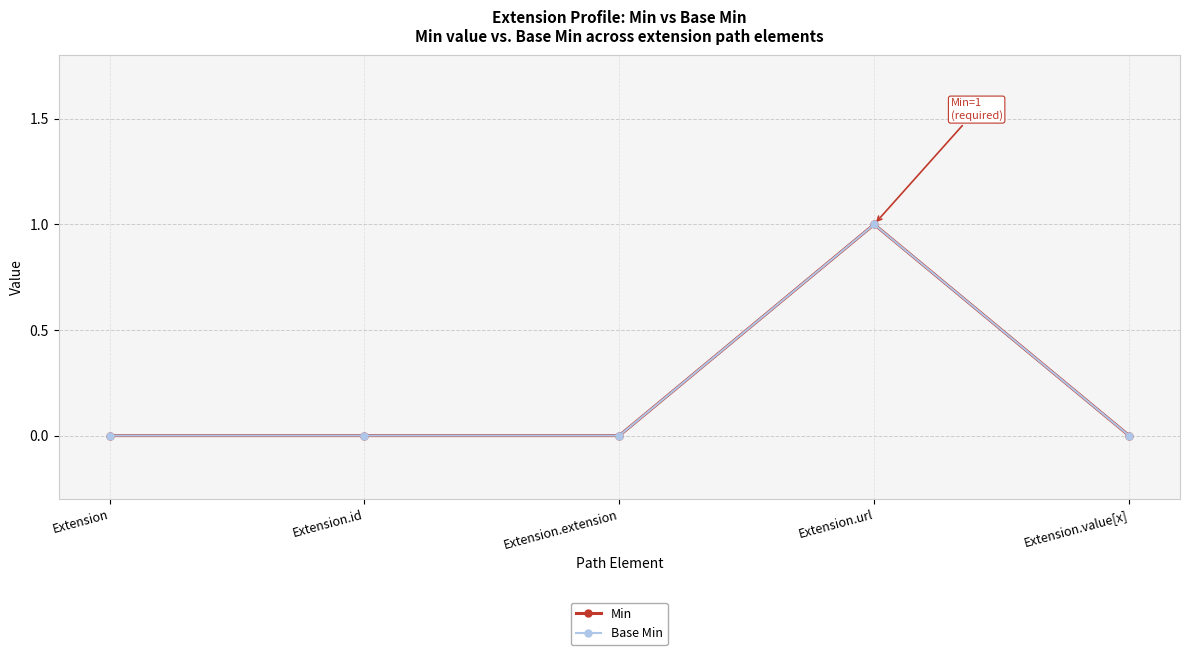

Reading left to right, transcribe all the data shown in this chart.

Min: Extension=0	Extension.id=0	Extension.extension=0	Extension.url=1	Extension.value[x]=0
Base Min: Extension=0	Extension.id=0	Extension.extension=0	Extension.url=1	Extension.value[x]=0